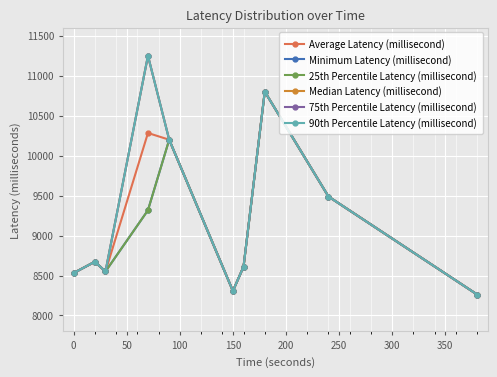

Does the chart display data point markers on the line(s)?

Yes